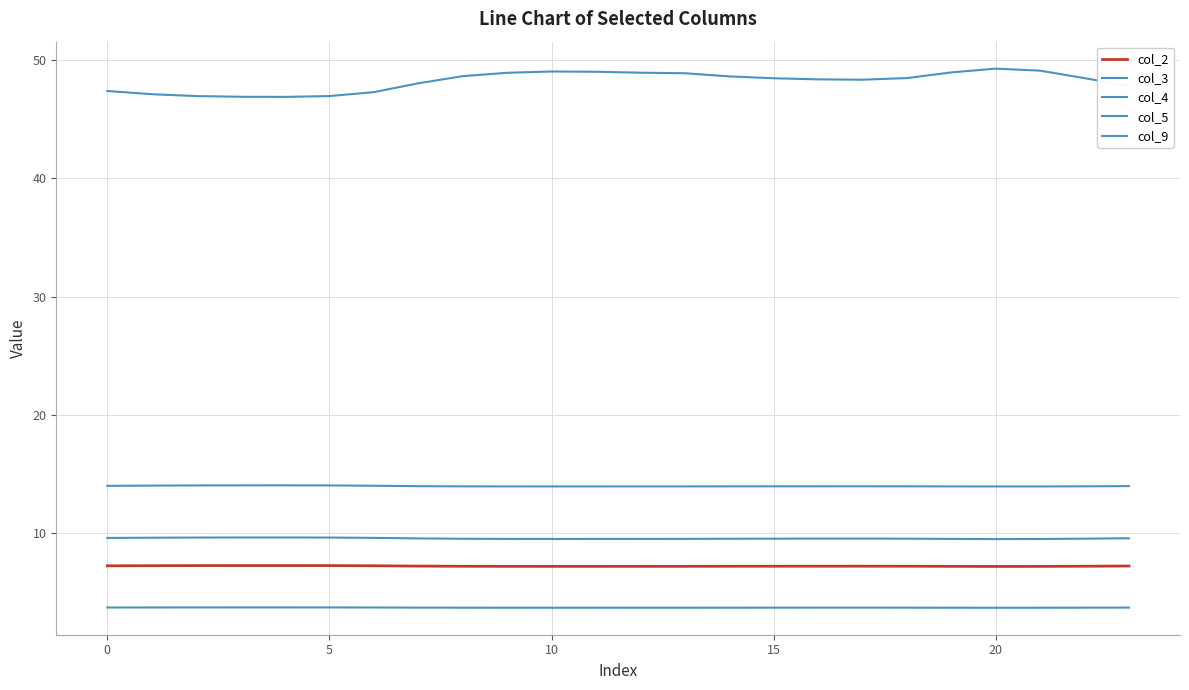

Is this an area chart (filled region under the line)?

No